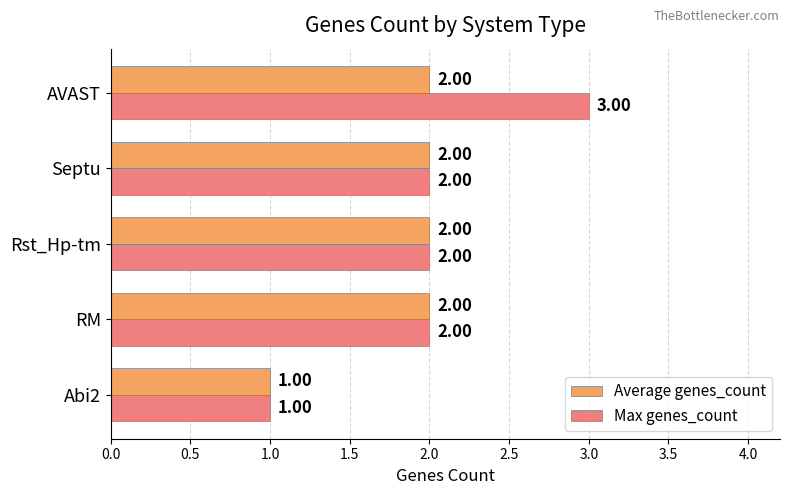

Which series has the largest total across all categories?

Max genes_count